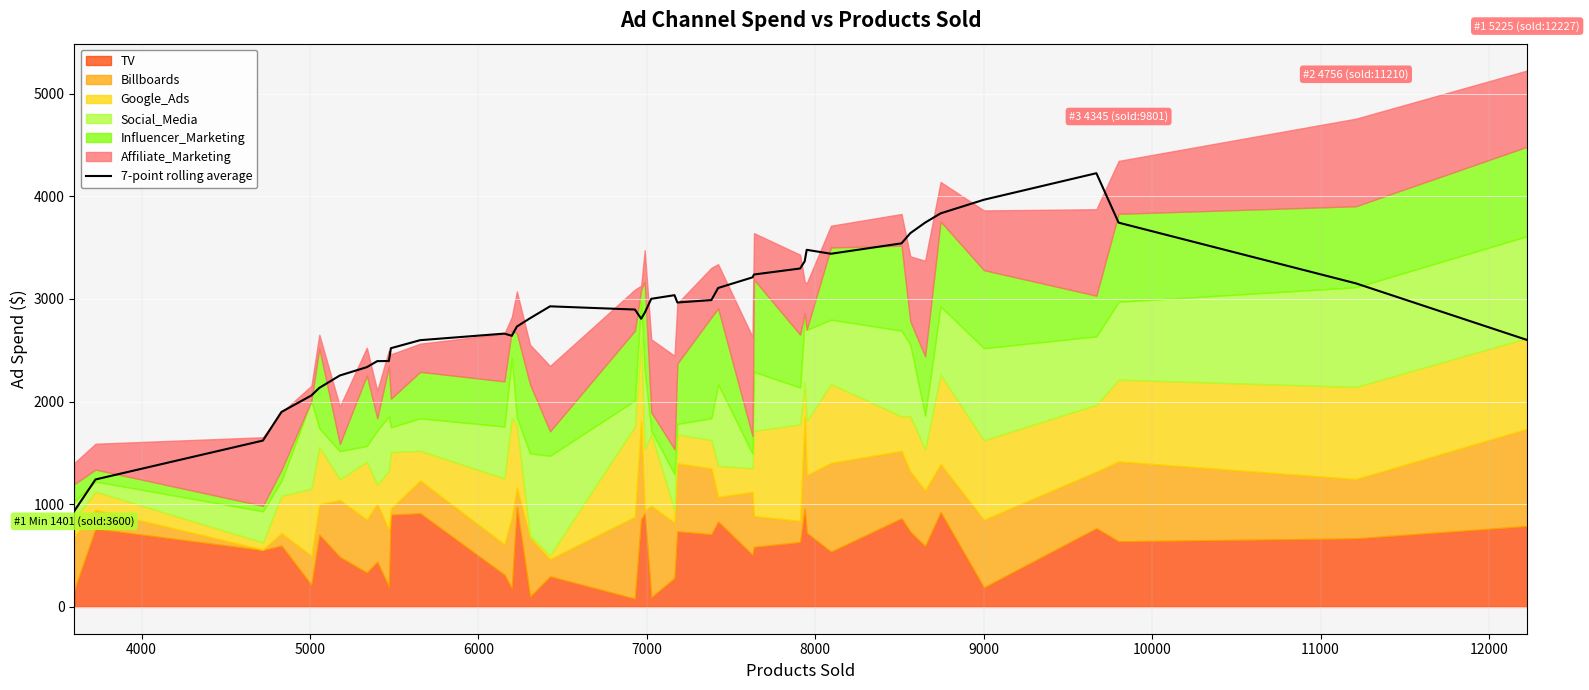

What is the minimum value for 7-point rolling average?

933.7